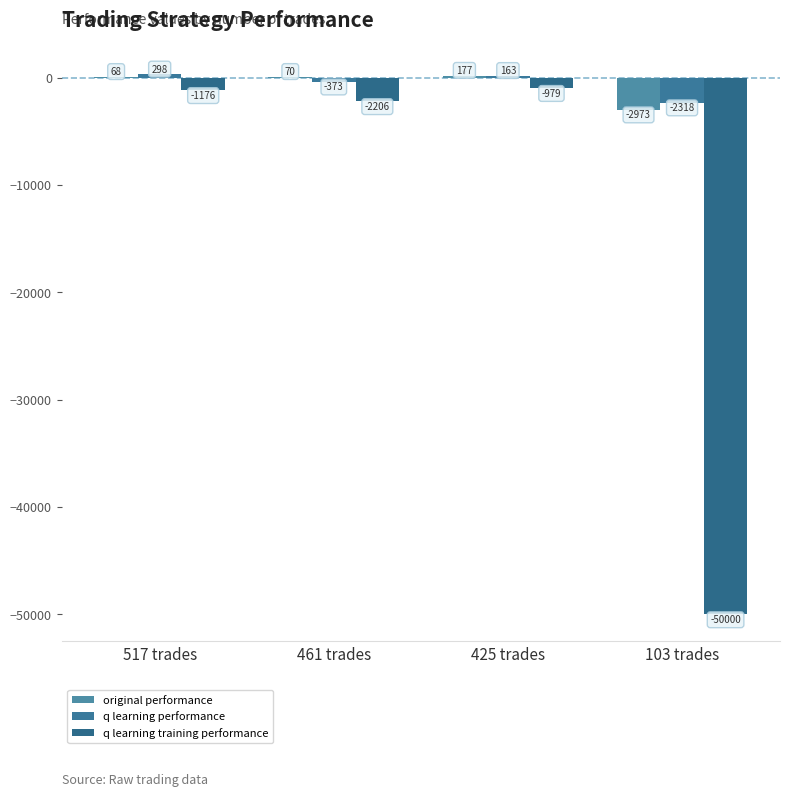

At which category is the sum across all series the highest?

425 trades